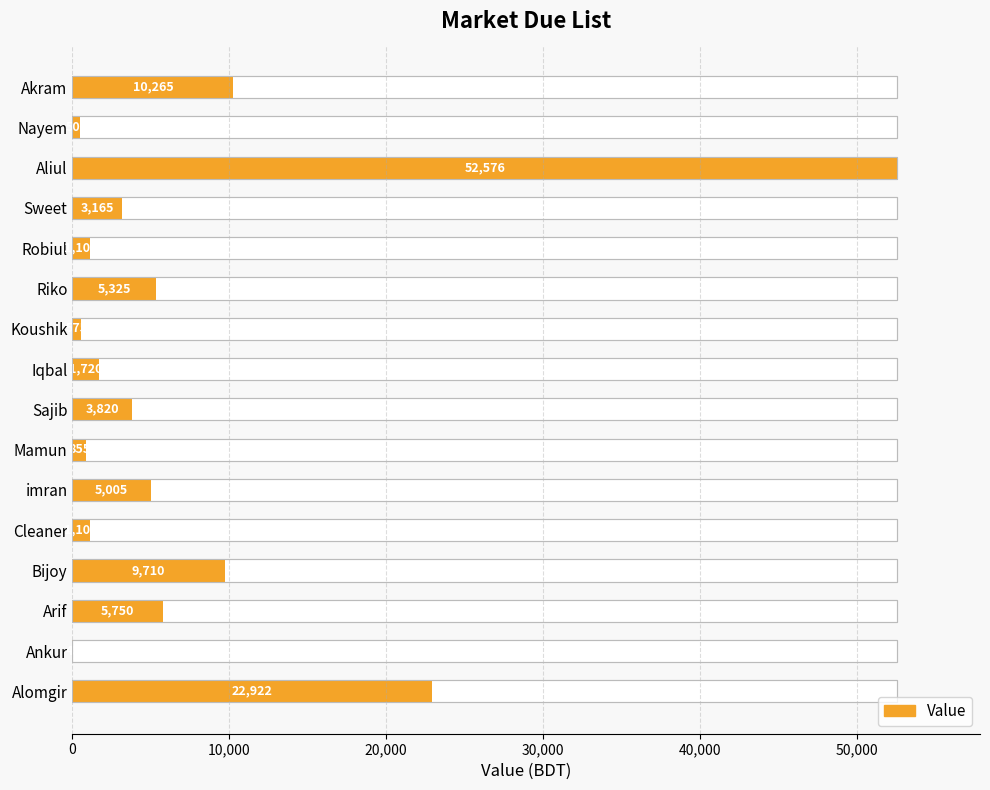

Reading right to left, extract all data points from this chart.

10265	500	52576	3165	1100	5325	575	1720	3820	855	5005	1100	9710	5750	45	22922